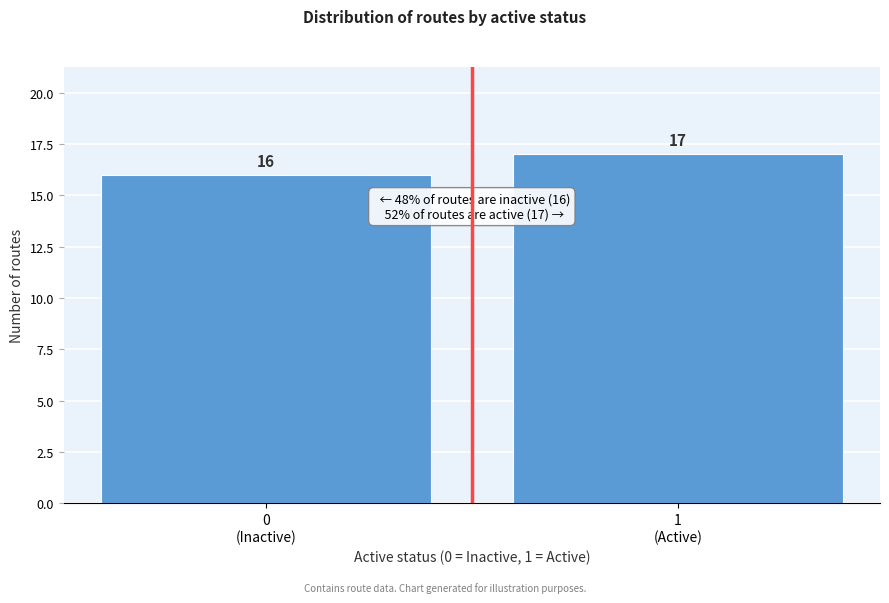

Reading right to left, transcribe all the data shown in this chart.

17	16